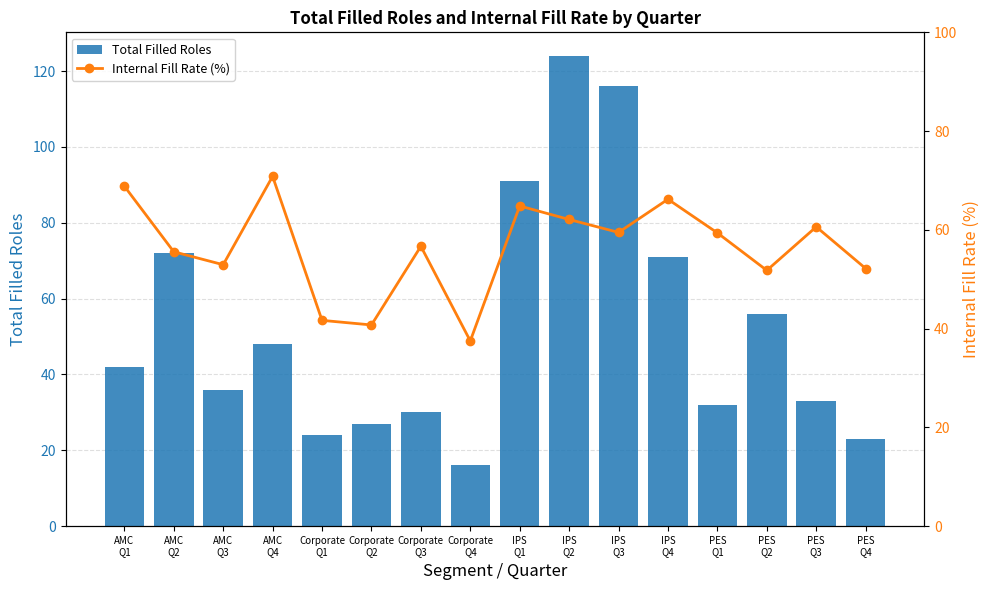

What is the sum of the Total Filled Roles values at AMC
Q3 and IPS
Q3?

152